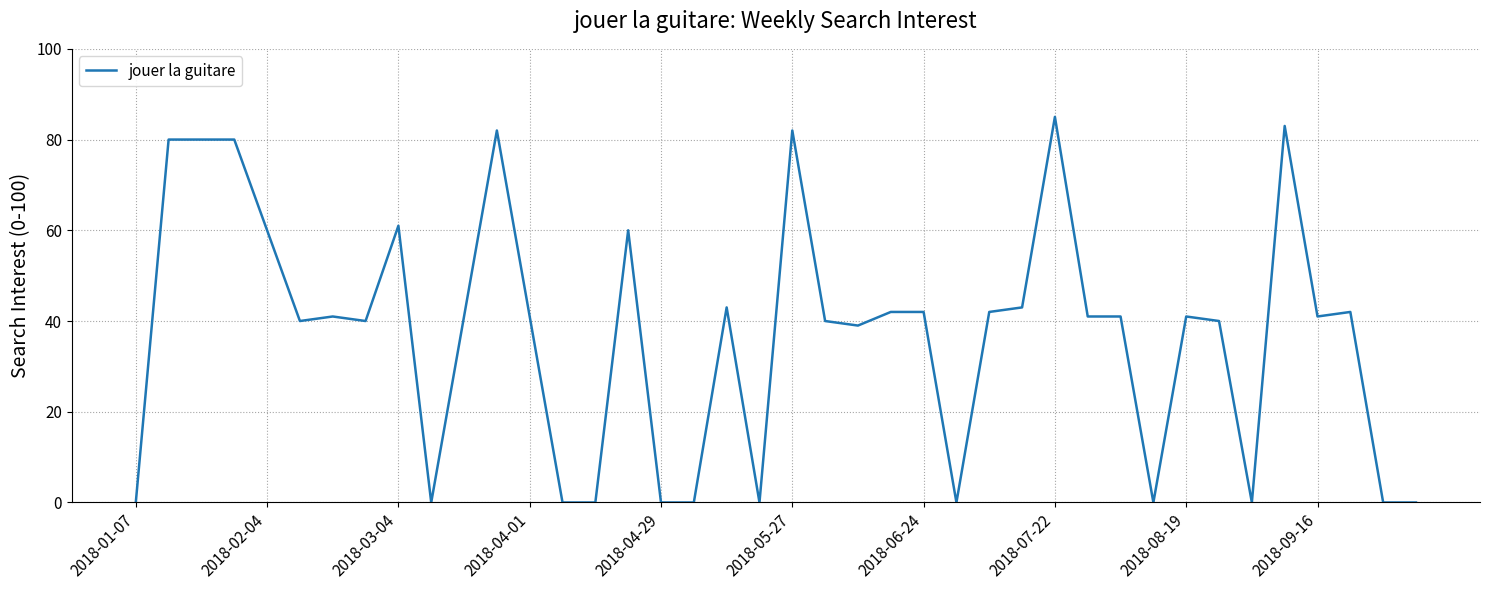

What is the maximum value shown in the chart?

85